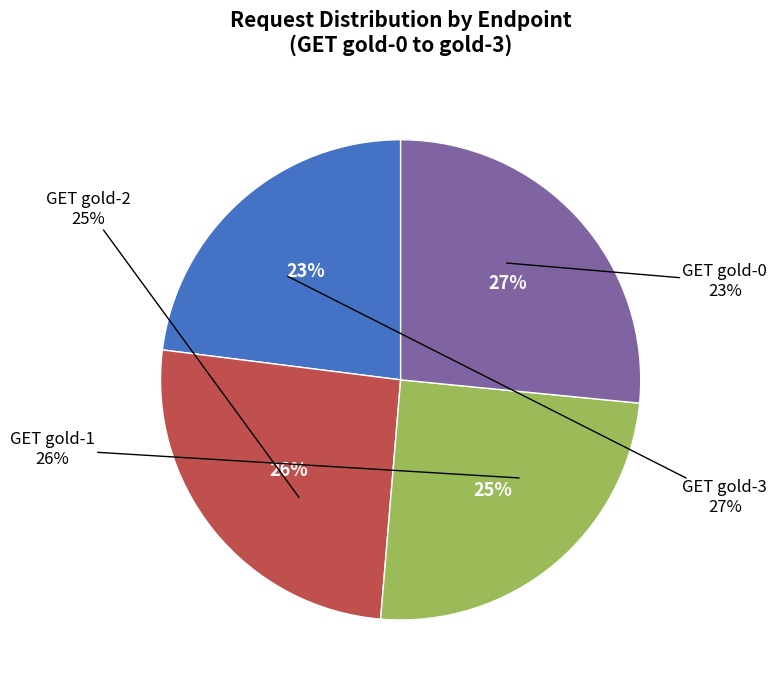

To the nearest percent, what is the average slice percentage?

25%